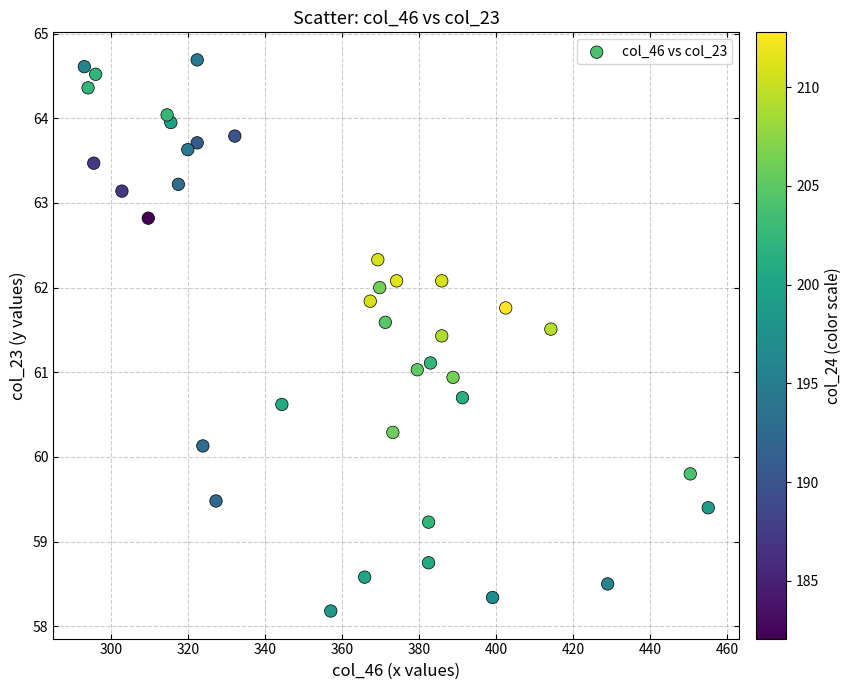

What is the range of X values (max minus min)?

162.0